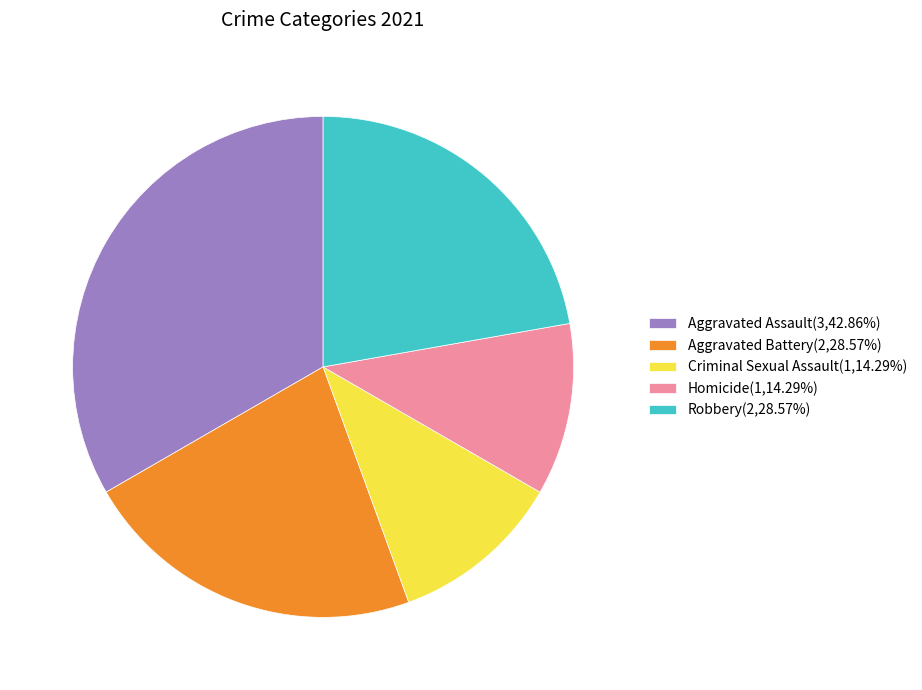

How many slices are in this pie chart?

5